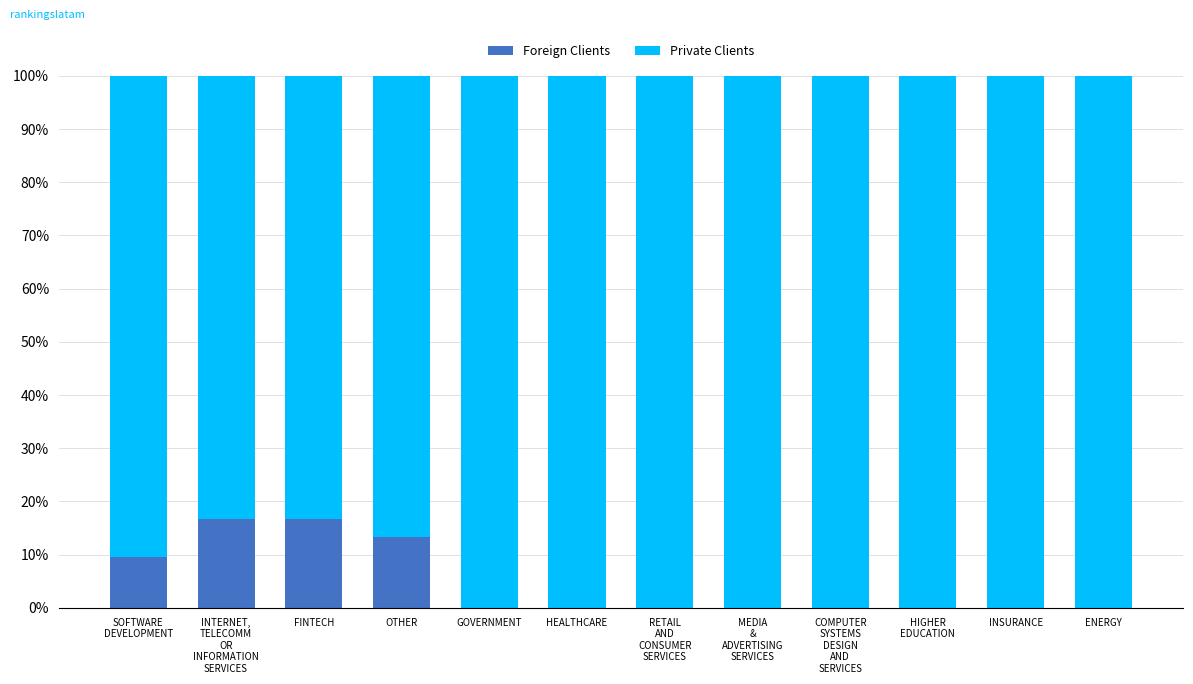

What is the maximum value for Foreign Clients?

16.7